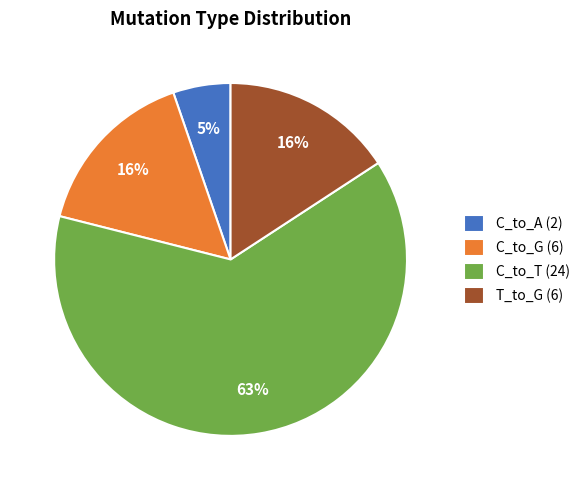

Is it true that T_to_G (6) is 5% of the pie?

False